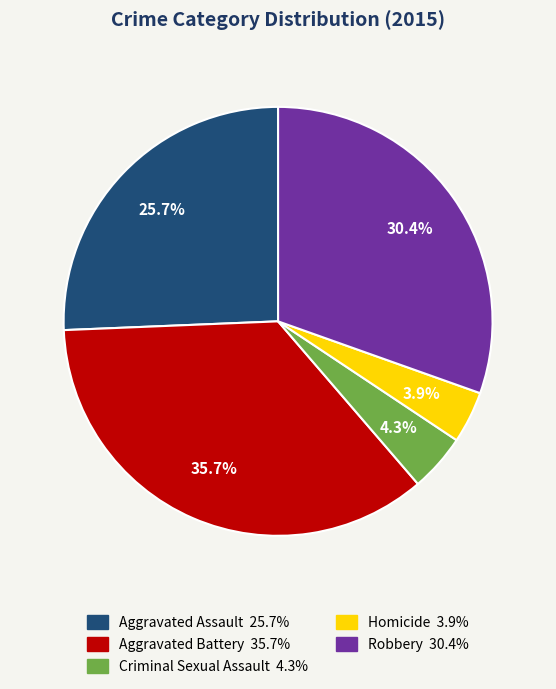

To the nearest percent, what percentage of the pie is Aggravated Battery?

36%